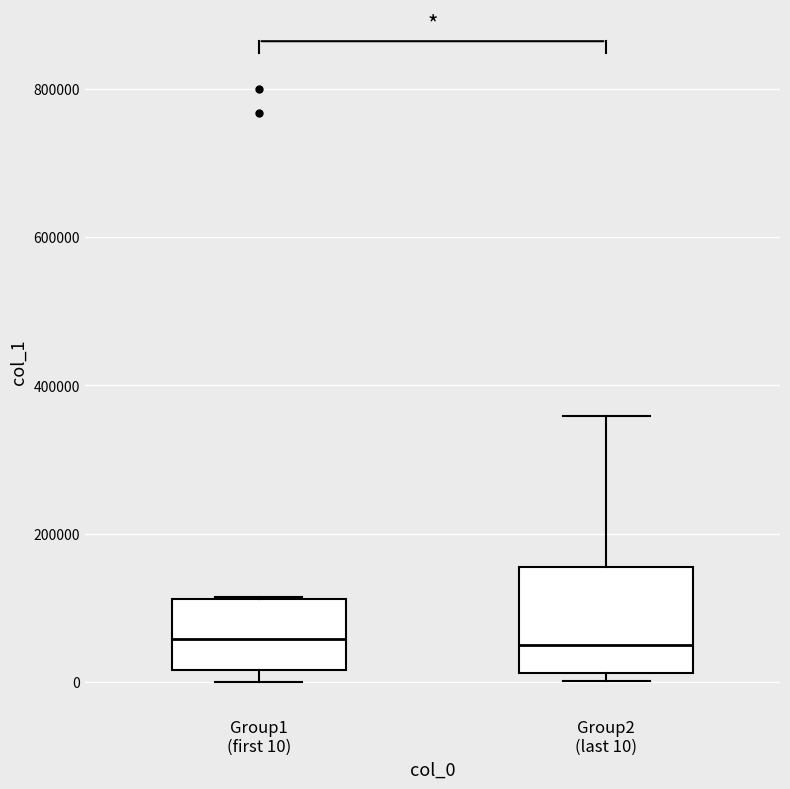

Comparing the boxes themselves (not the whiskers), which one is the tallest?

Group2 (last 10)